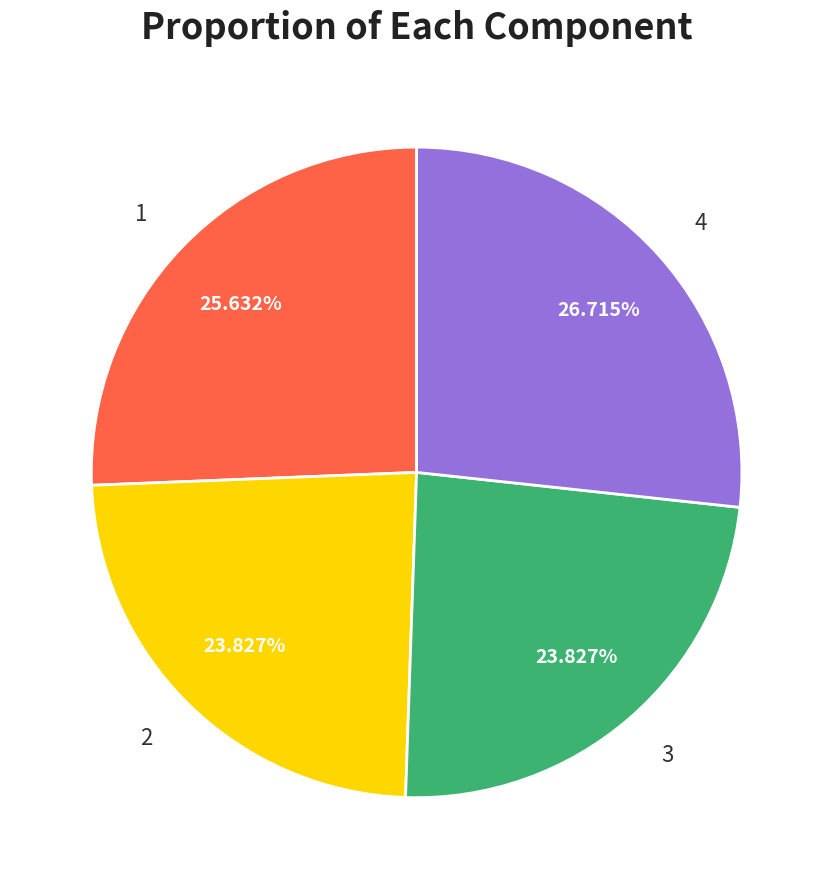

The 2 slice represents 11% of the pie. True or false?

False